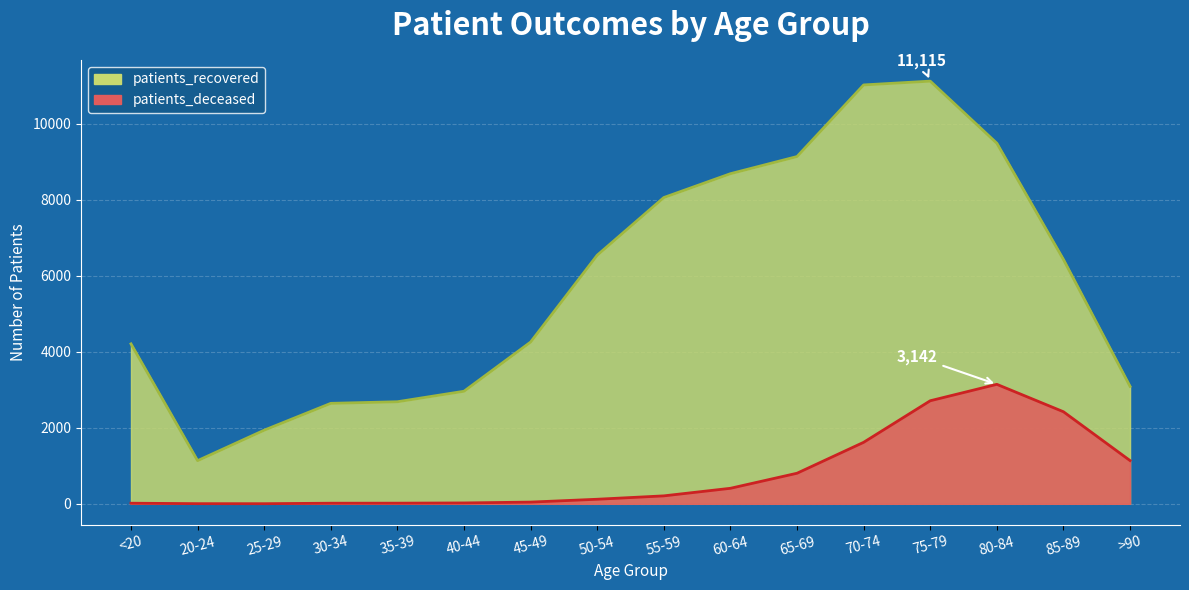

What value does the patients_deceased series have at 85-89?

2421